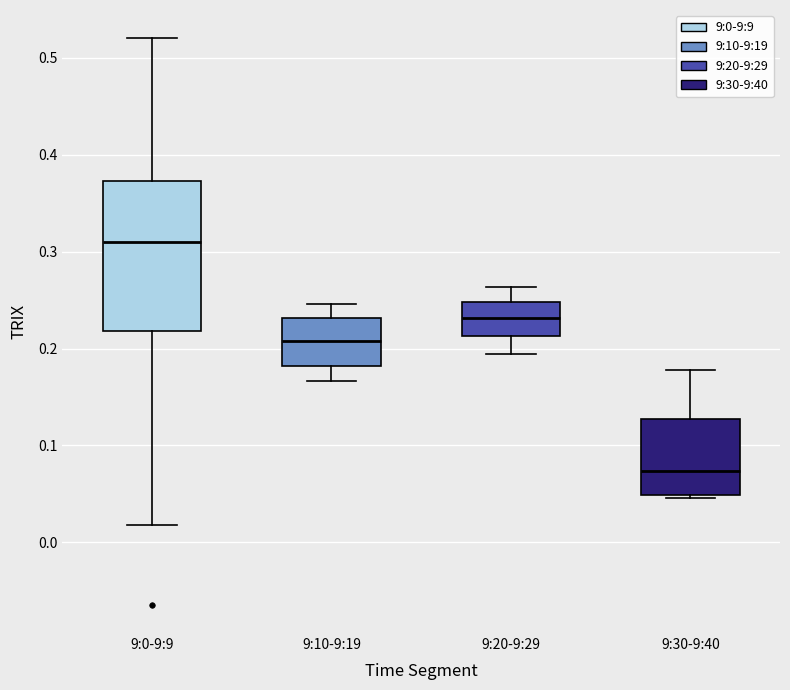

Where is the upper edge of the box for 9:0-9:9 on the y-axis? The values are not printed on the chart, so give them approximately, as read against the axis.

0.37